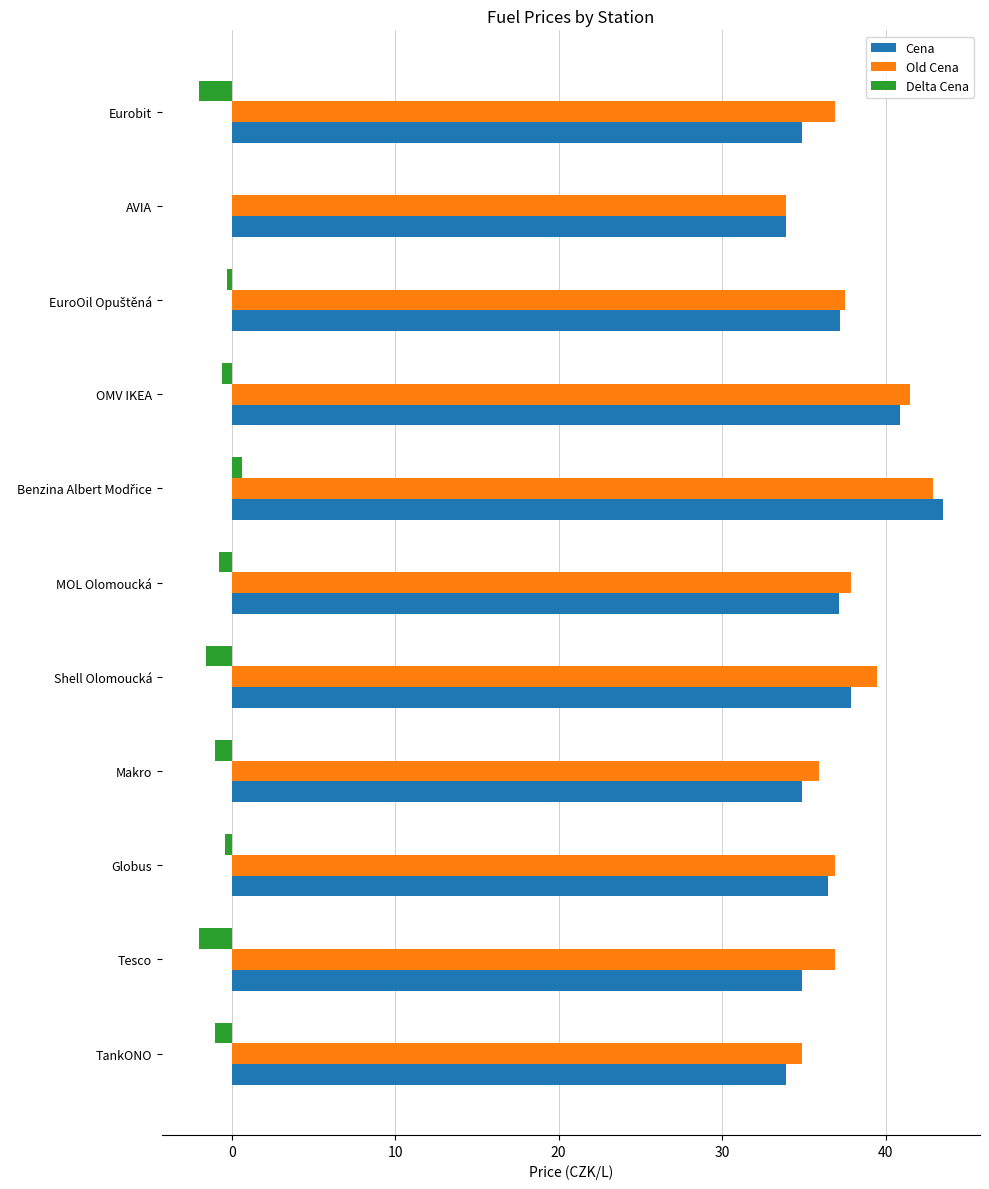

Is the value of Old Cena at OMV IKEA greater than the value of Delta Cena at OMV IKEA?

Yes